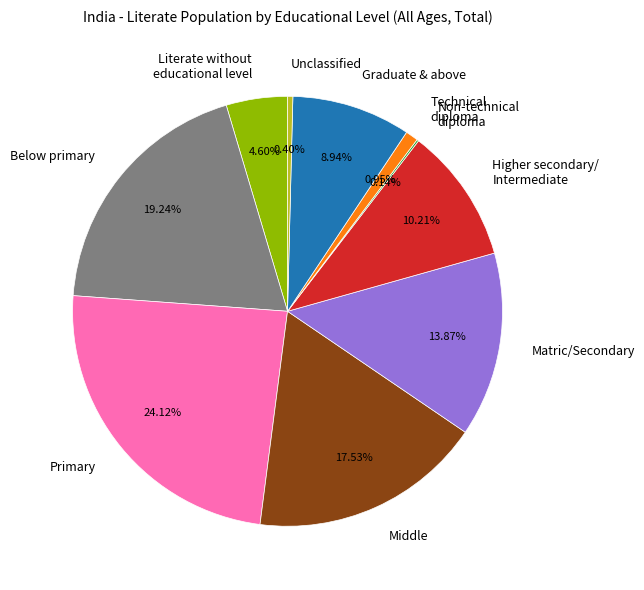

Is it true that Technical diploma is 11% of the pie?

False